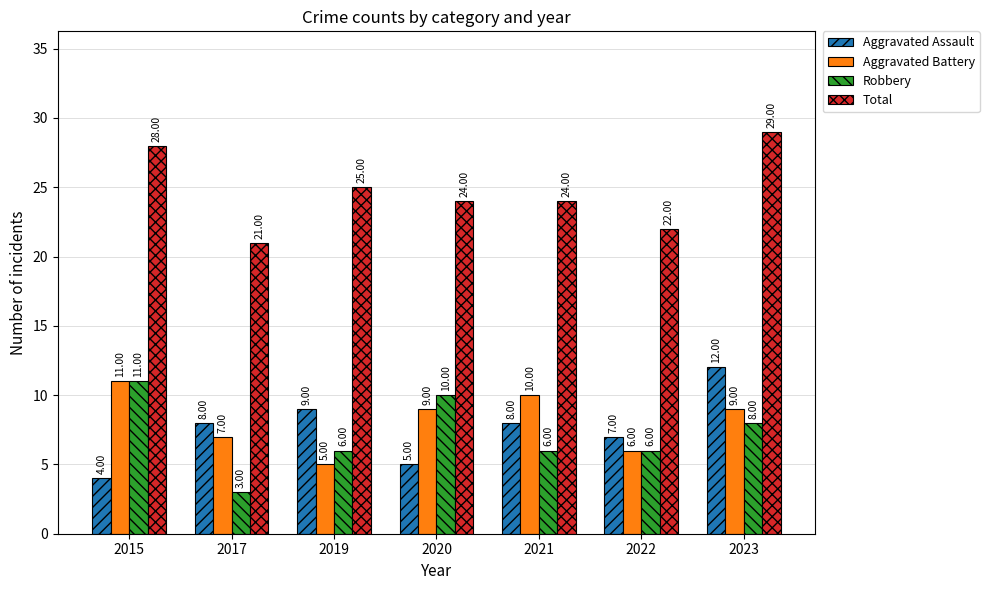

Is it true that Aggravated Battery equals 8 at 2022?

False